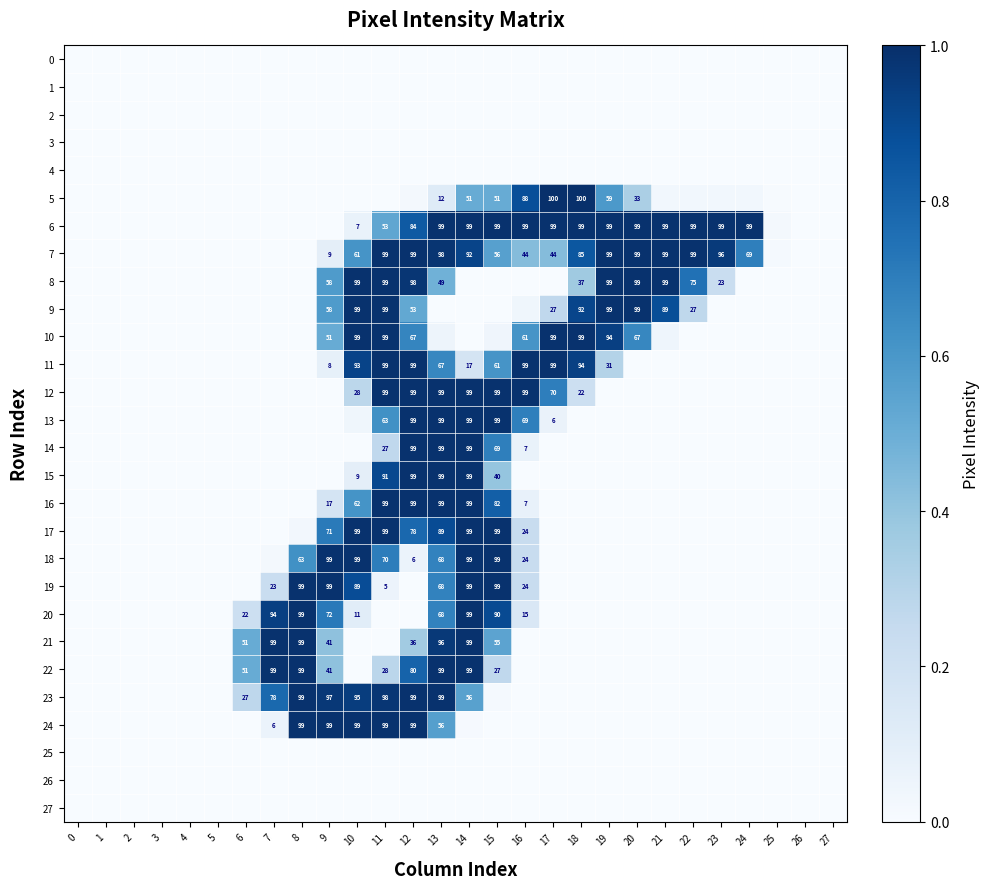

At which category is the sum across all series the highest?

13